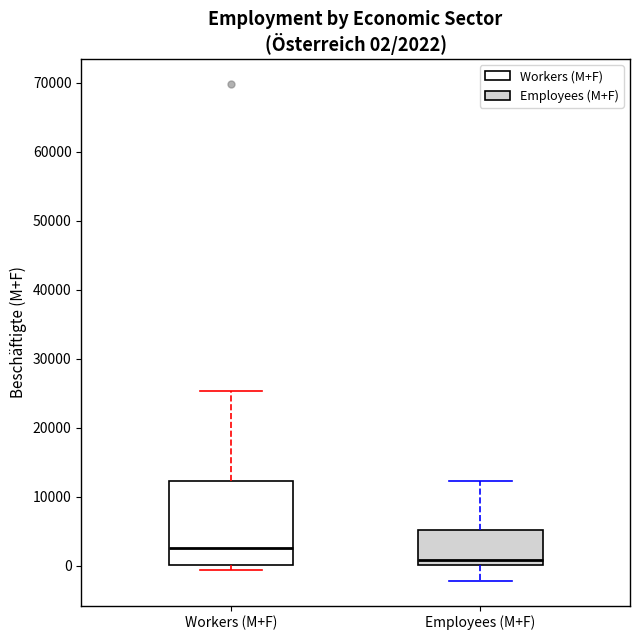

Comparing the boxes themselves (not the whiskers), which one is the tallest?

Workers (M+F)